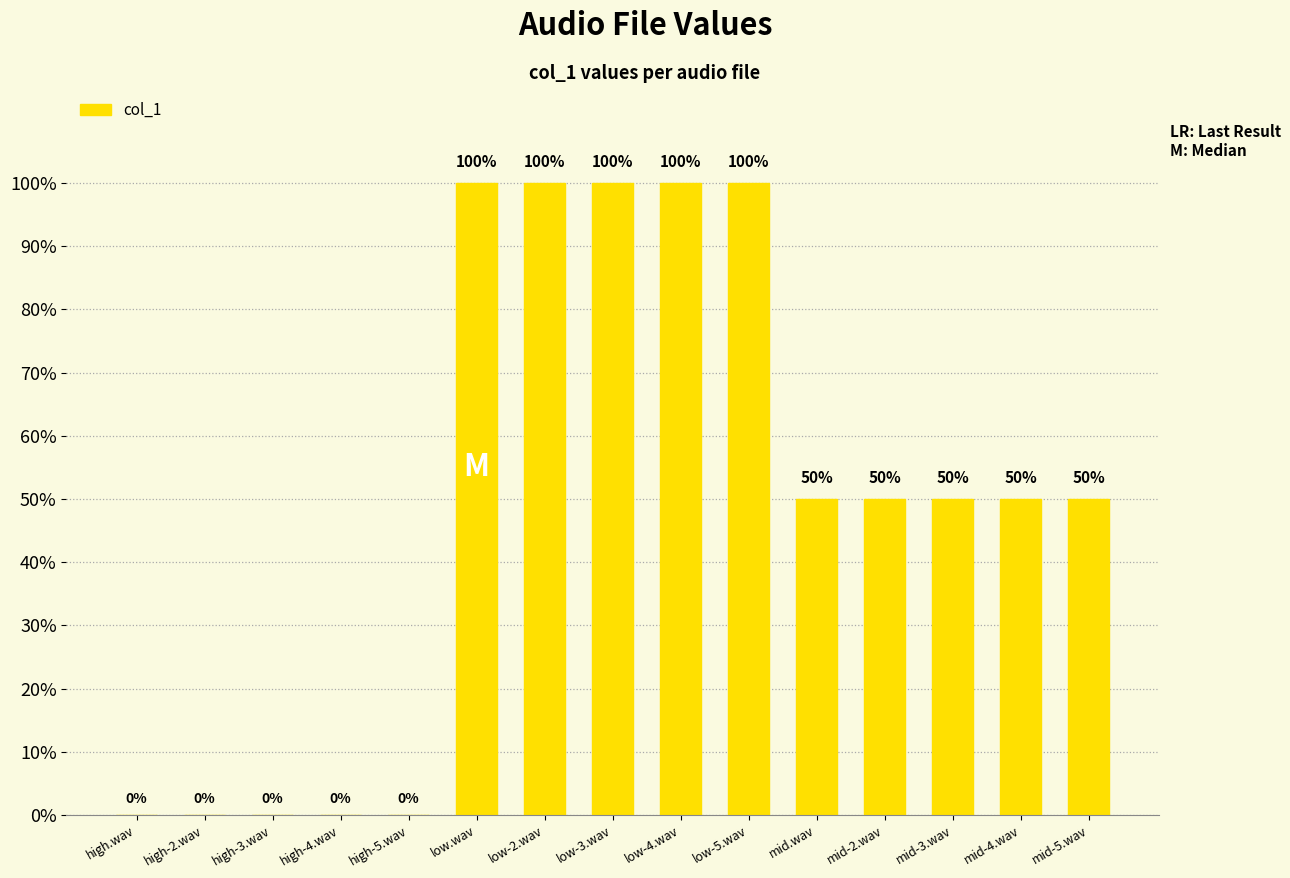

Are the bars horizontal?

No